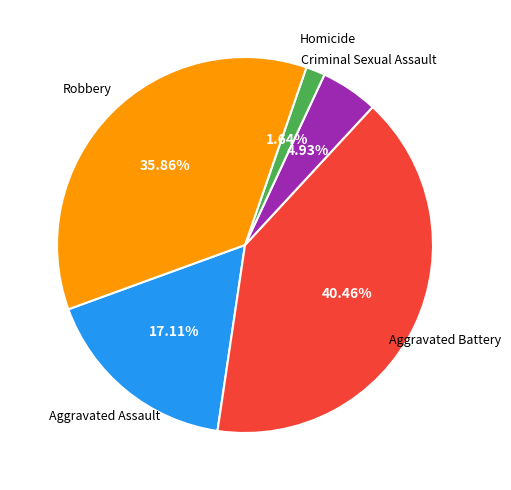

What percentage is NOT represented by Criminal Sexual Assault?

95.1%